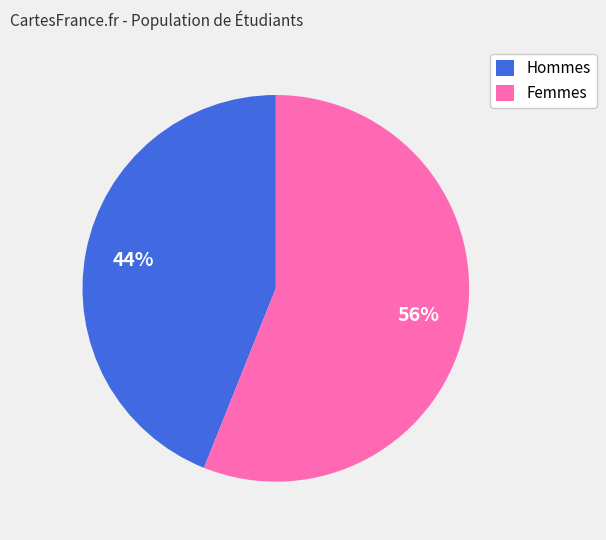

To the nearest percent, what is the difference between the largest and smallest slice percentages?

12%